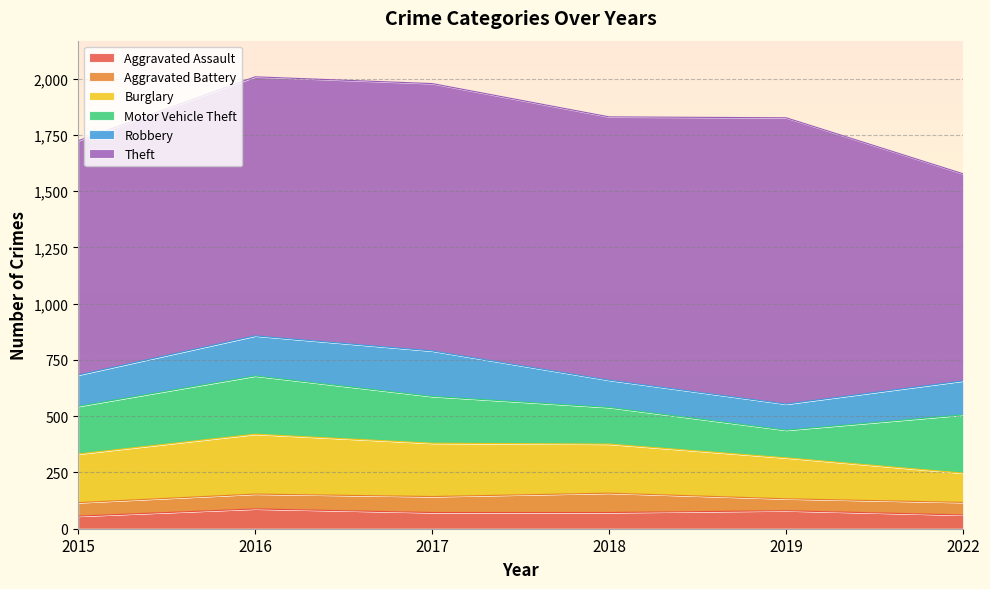

At how many categories does at least one series exceed 292?

6